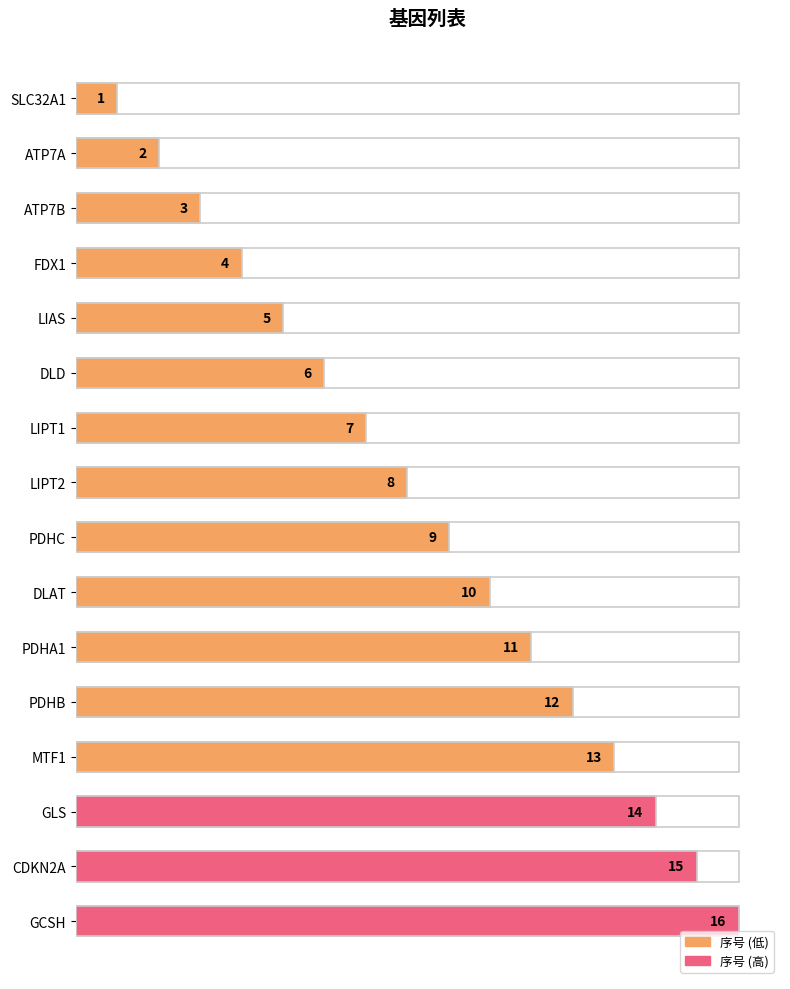

Between FDX1 and PDHB, which is larger?

PDHB